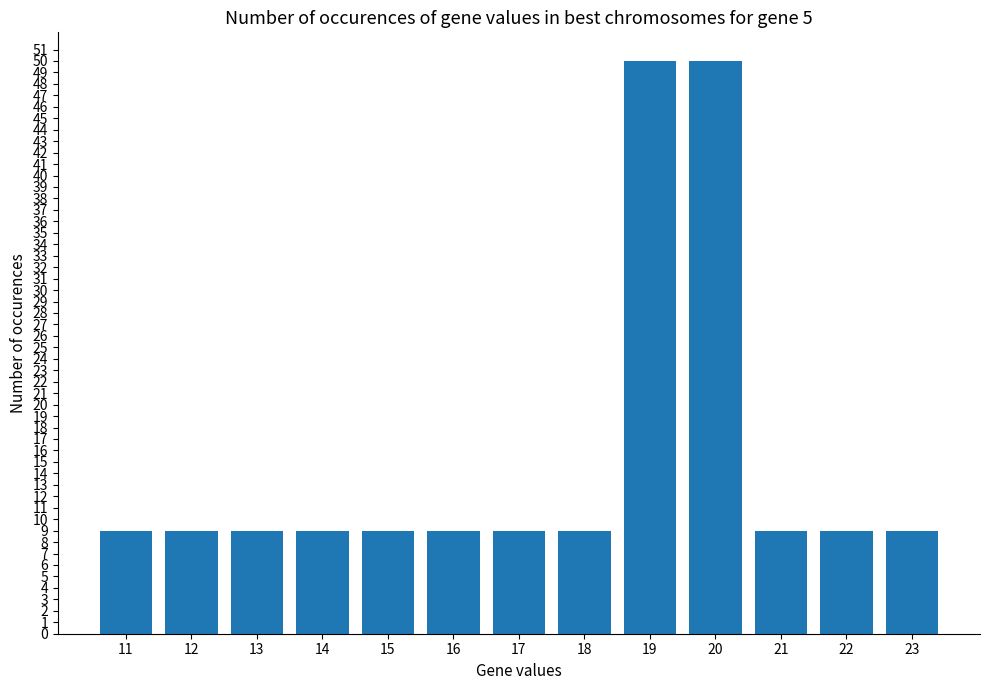

What is the greatest value displayed?

50